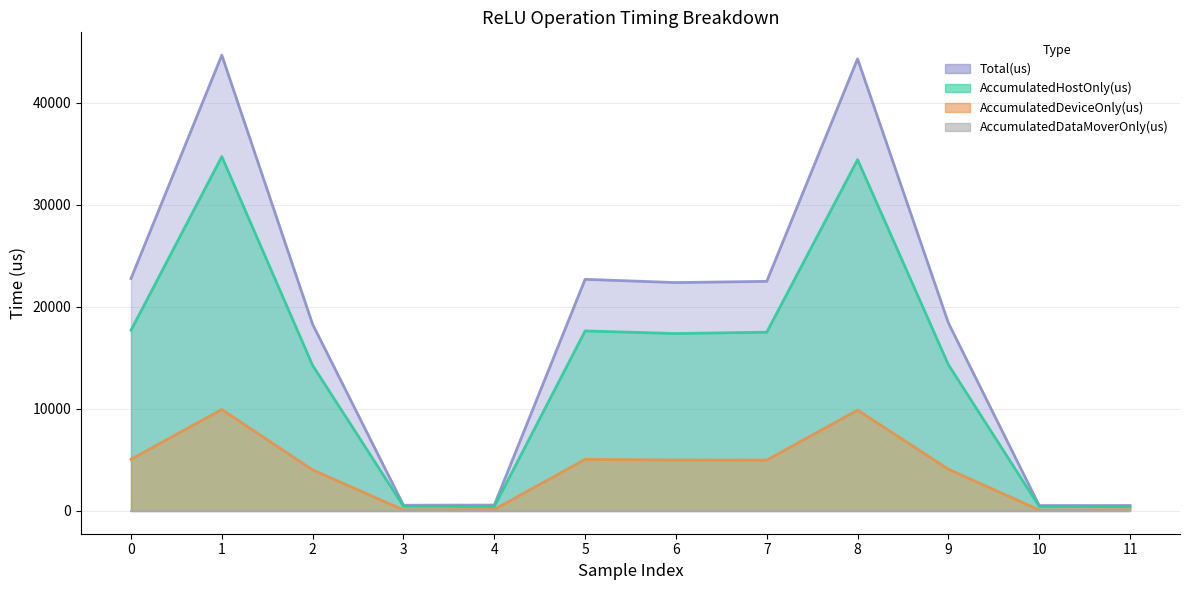

The value of AccumulatedDeviceOnly(us) at 11 is 32.2. True or false?

False